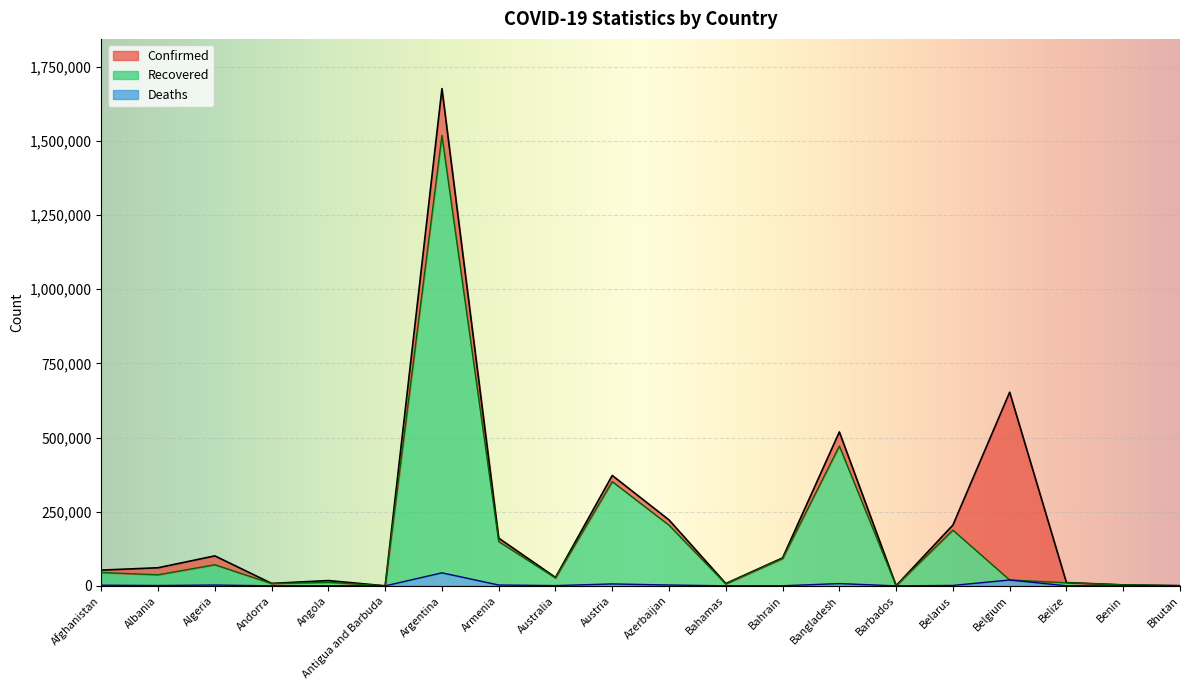

At which category does Recovered reach its first local peak?

Algeria